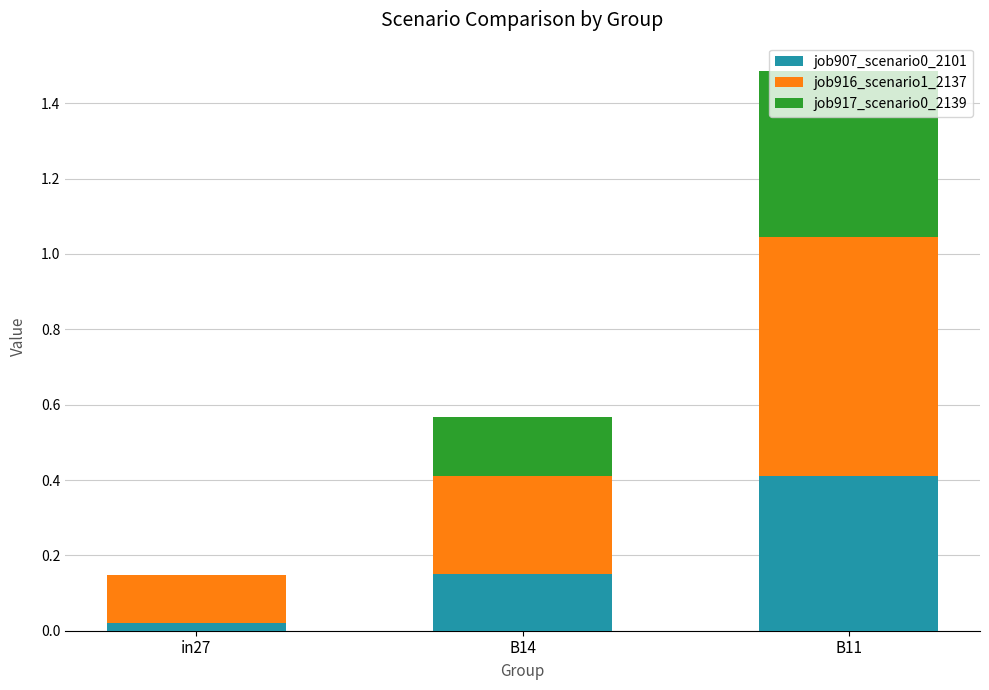

Does the chart contain stacked bars?

Yes